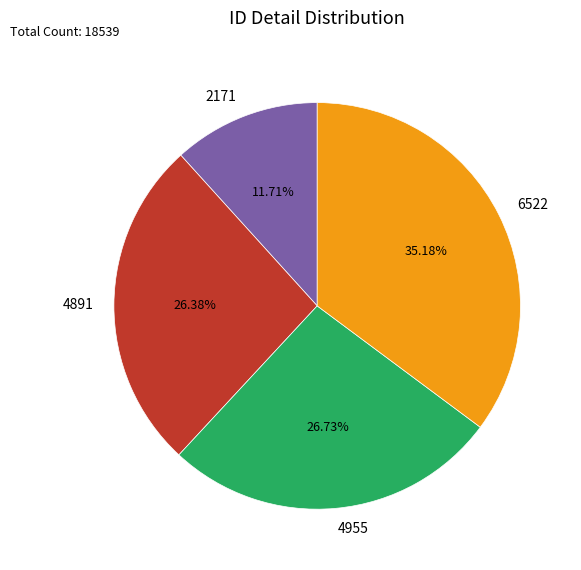

What is the ratio of the value at 4891 to the value at 4955?

1.0